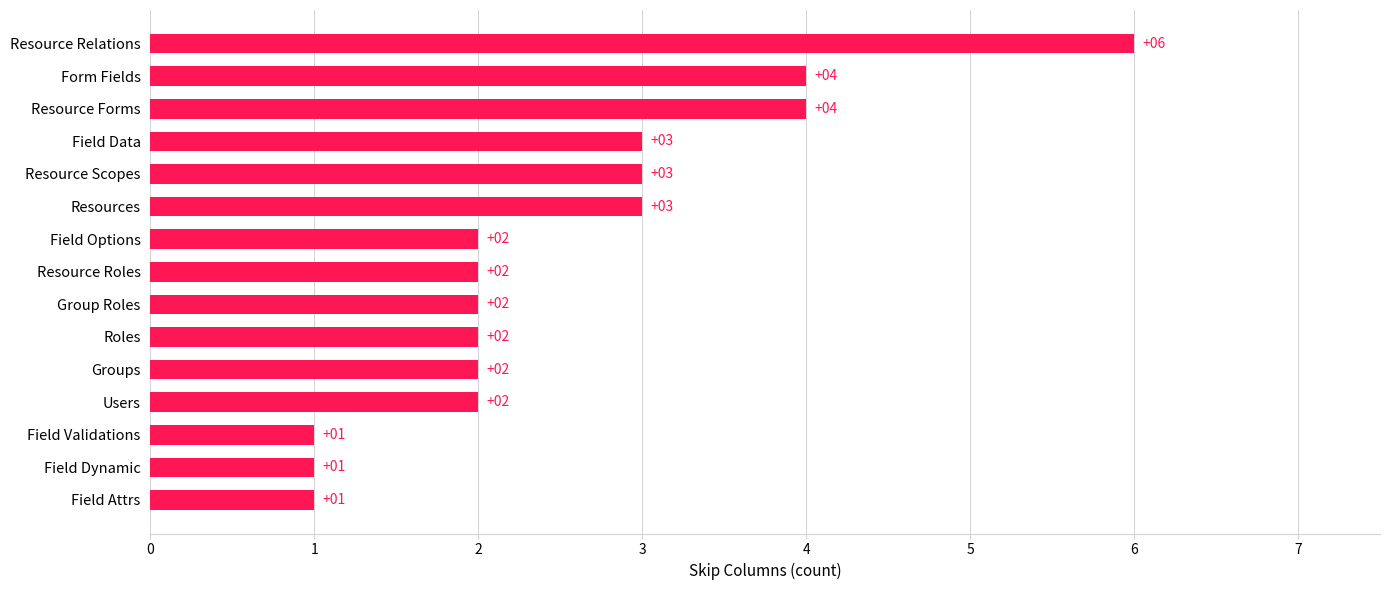

Reading bottom to top, extract all data points from this chart.

Field Attrs=1	Field Dynamic=1	Field Validations=1	Users=2	Groups=2	Roles=2	Group Roles=2	Resource Roles=2	Field Options=2	Resources=3	Resource Scopes=3	Field Data=3	Resource Forms=4	Form Fields=4	Resource Relations=6